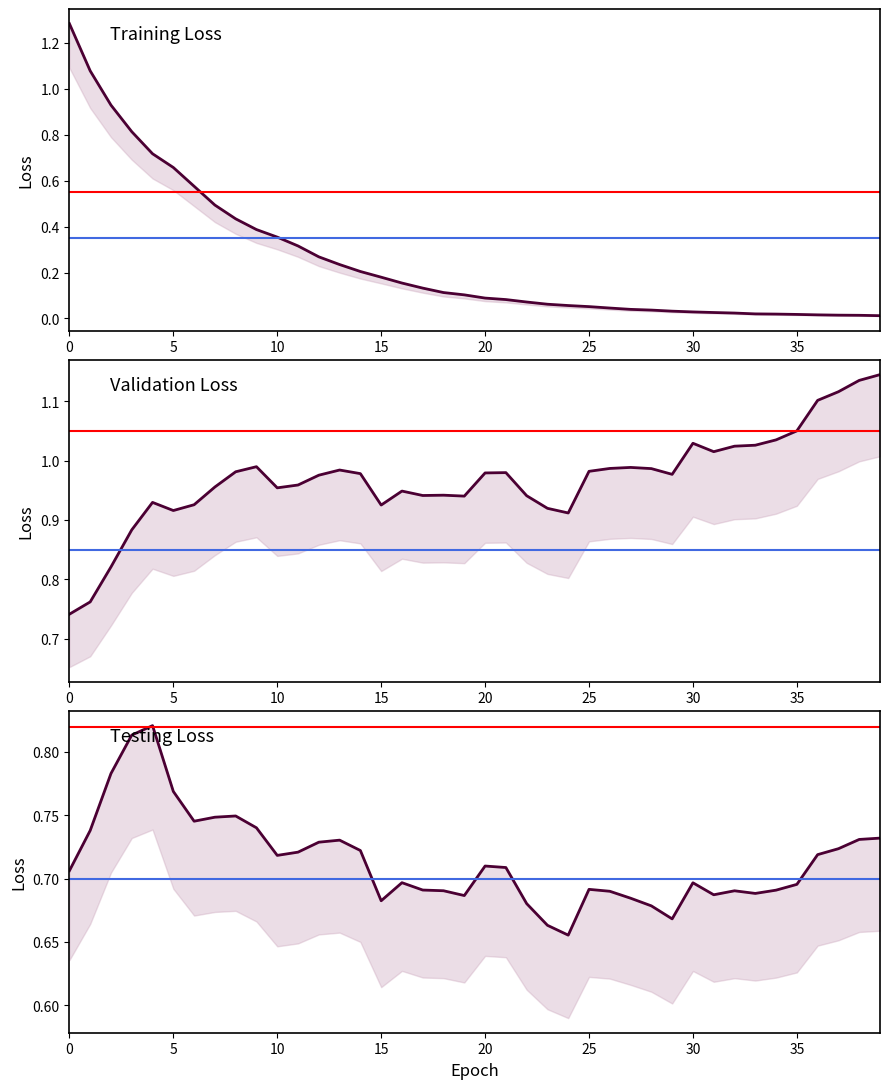

What are all the series names shown in the legend?

Training Loss, Validation Loss, Testing Loss